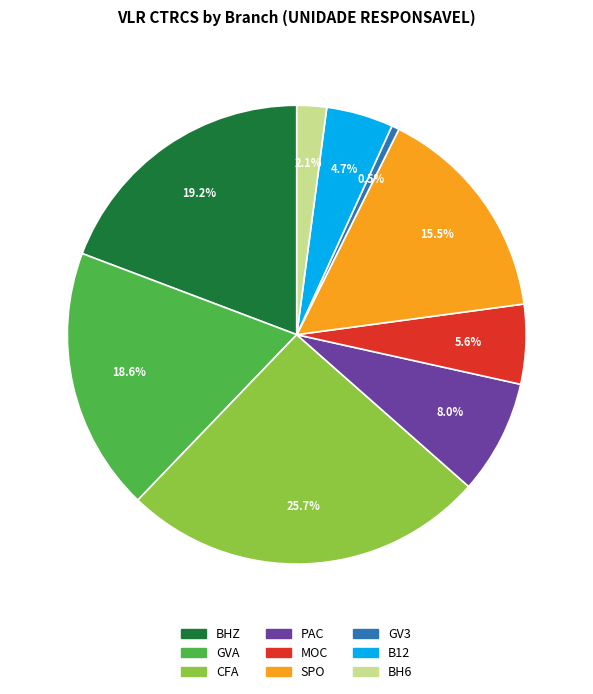

The BHZ slice represents 13% of the pie. True or false?

False